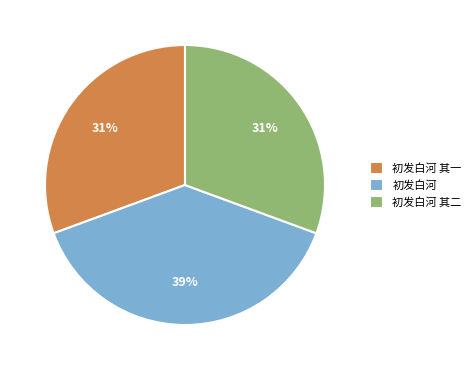

To the nearest percent, what percentage of the pie is 初发白河?

39%